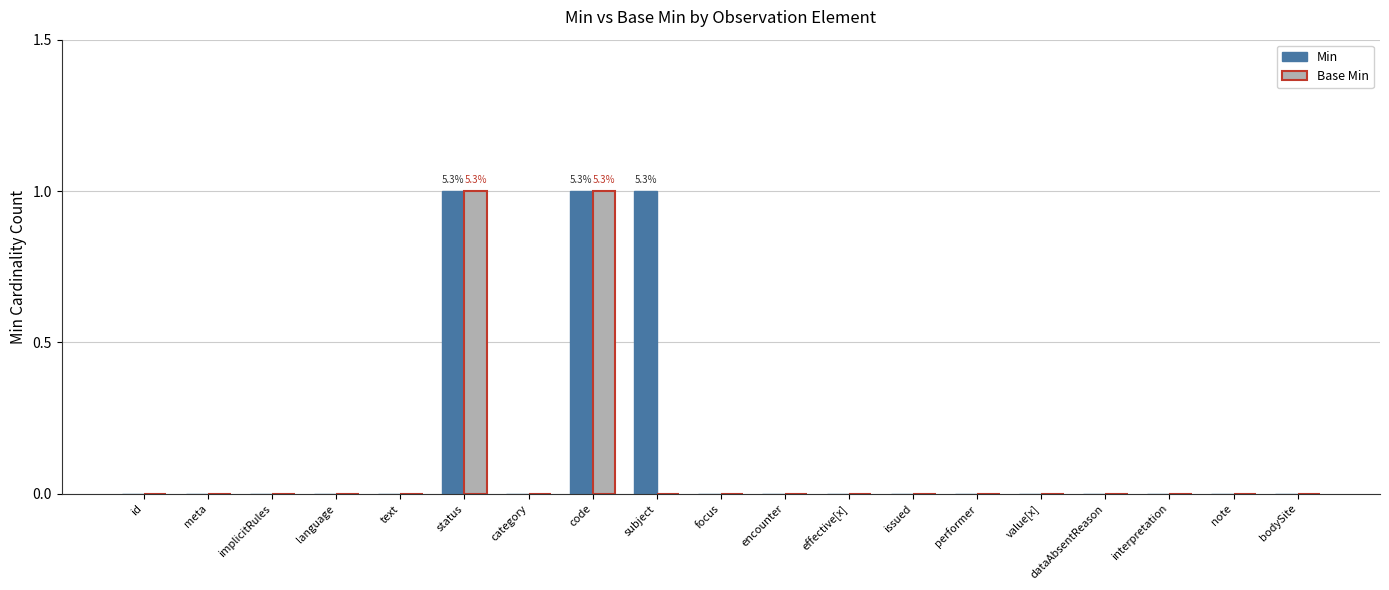

How many groups of bars are there?

19